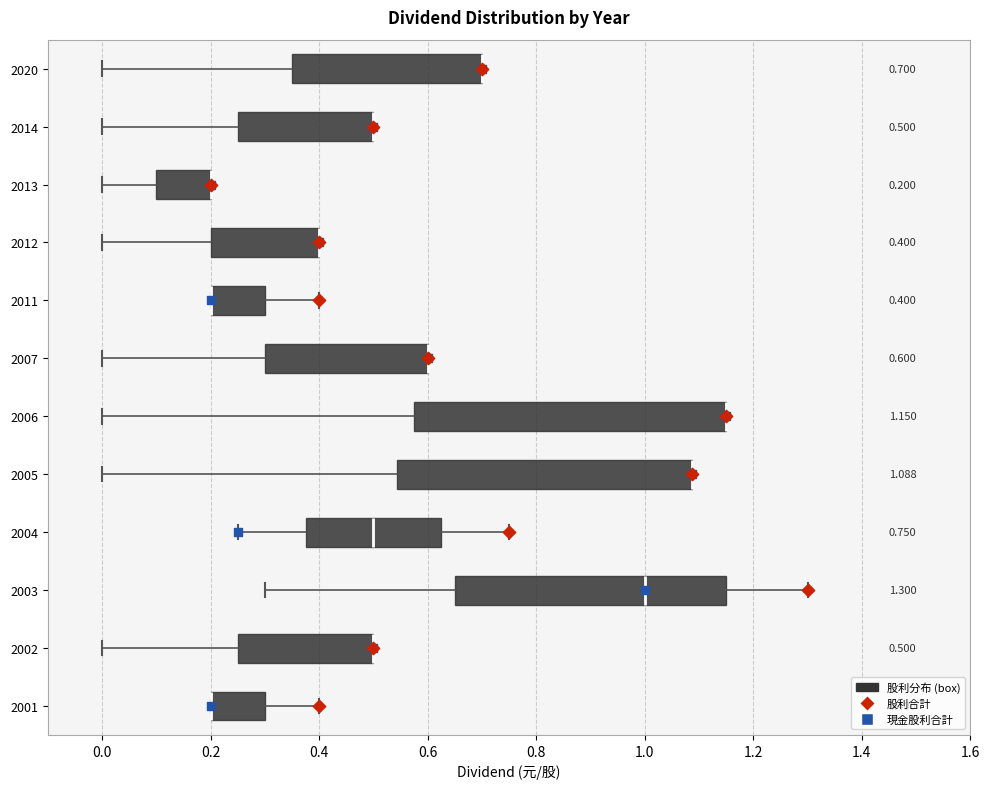

Which box is the widest, from its left edge to its right edge?

2006